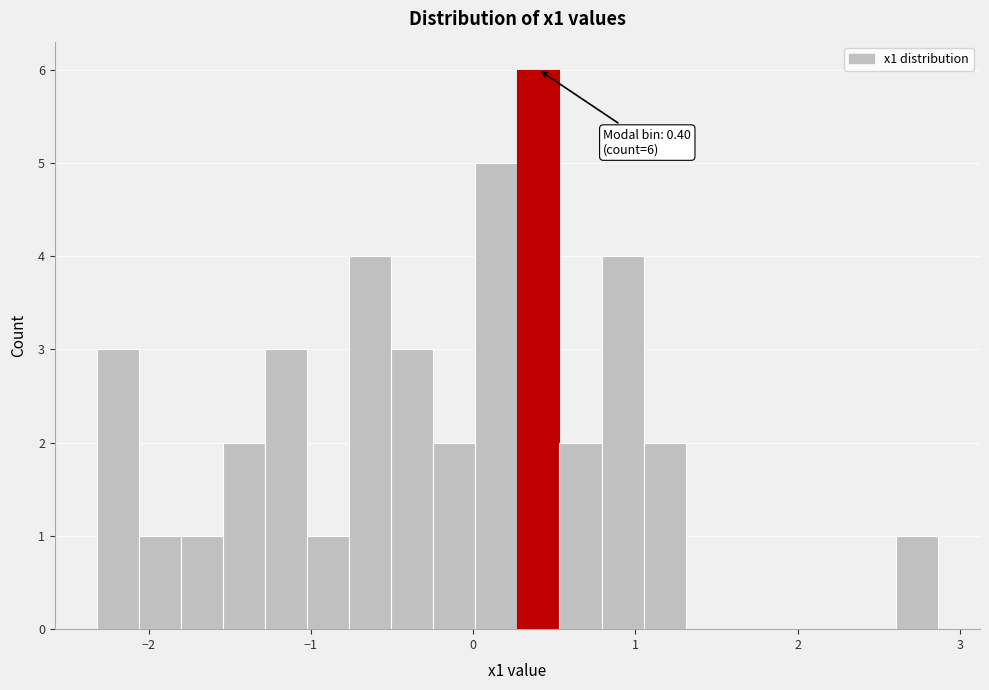

Read against the x-axis, roughly where is the centre of the tallest bar?

0.4